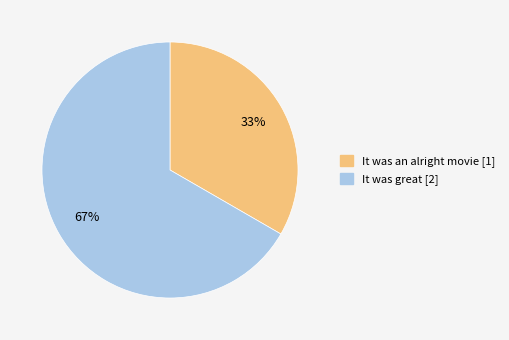

To the nearest percent, what is the average slice percentage?

50%